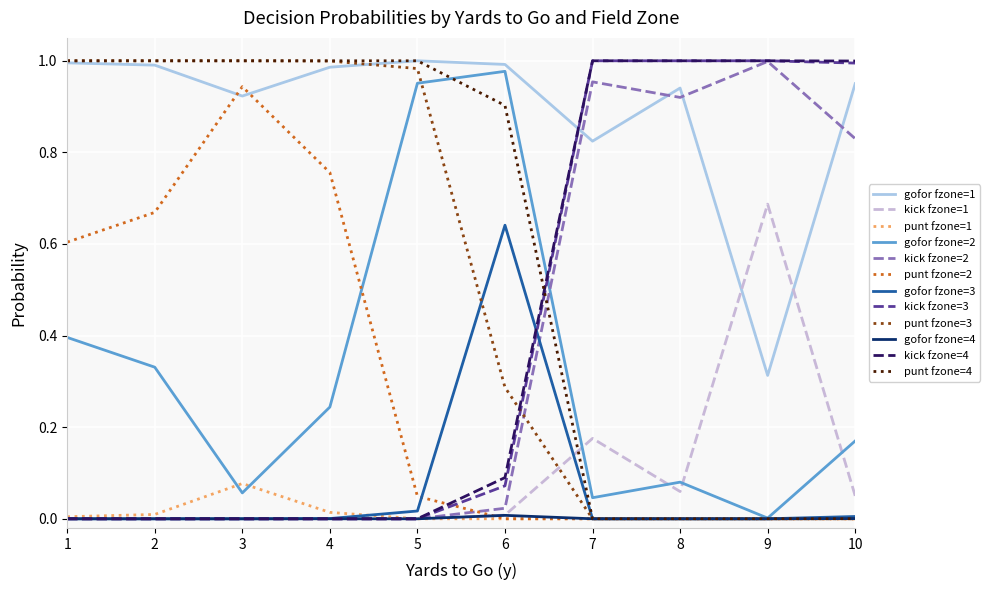

Is the value of gofor fzone=3 at 4 greater than the value of kick fzone=3 at 8?

No